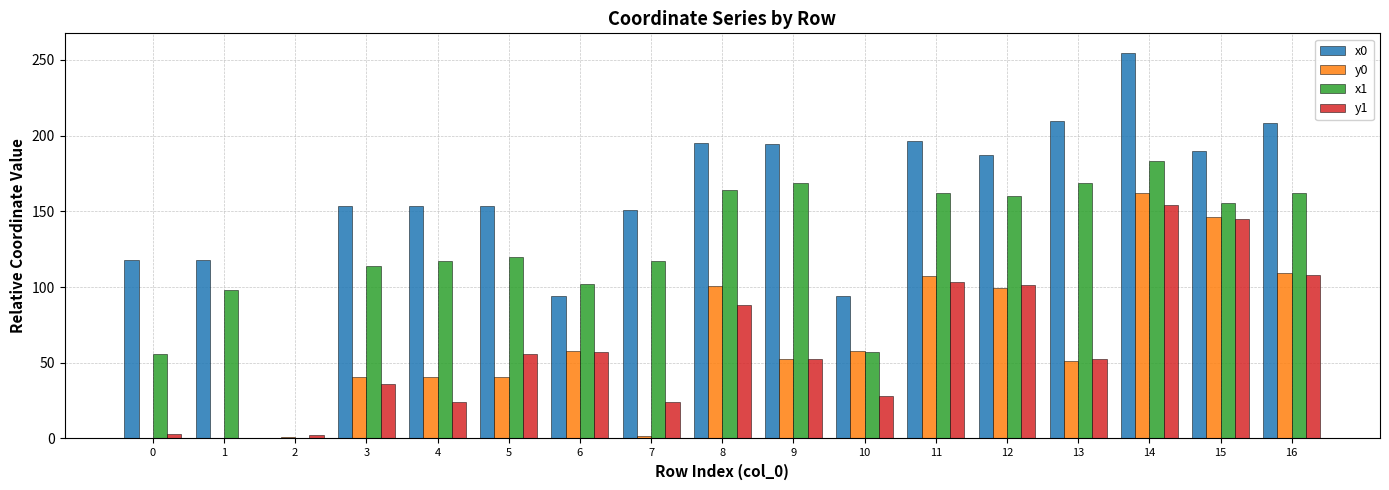

Is it true that x0 equals 369.8 at 13?

False